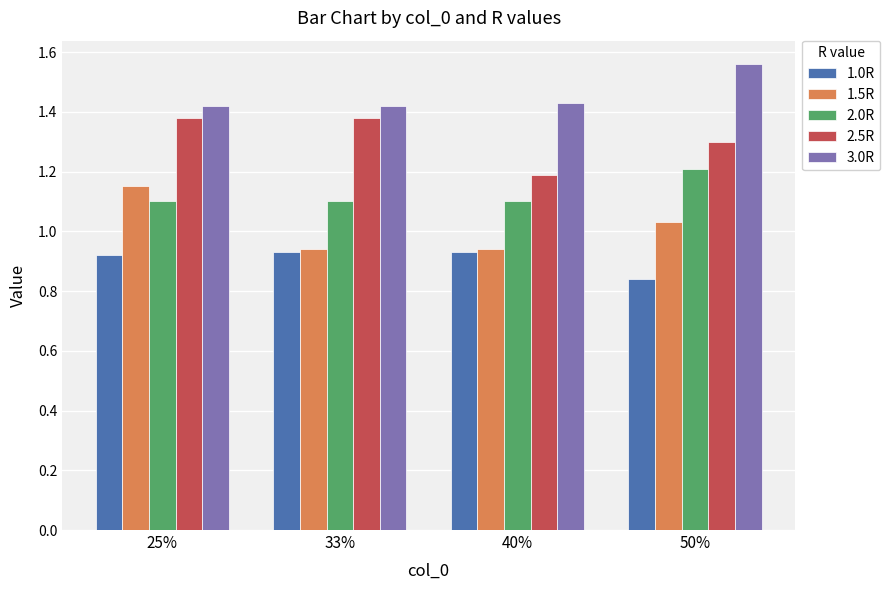

True or false: 1.0R has a value of 1.3 at 40%.

False